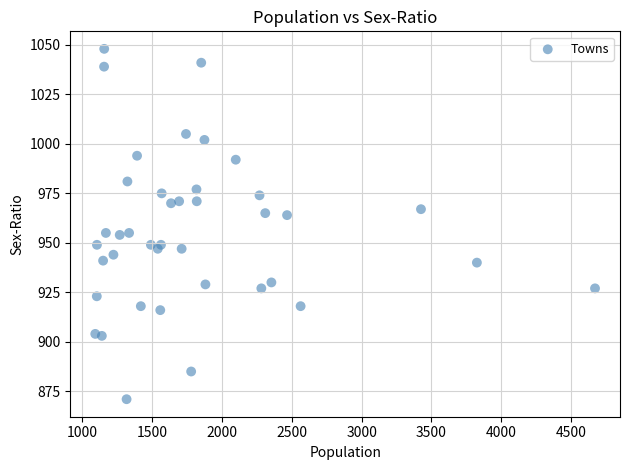

What is the range of Y values (max minus min)?

177